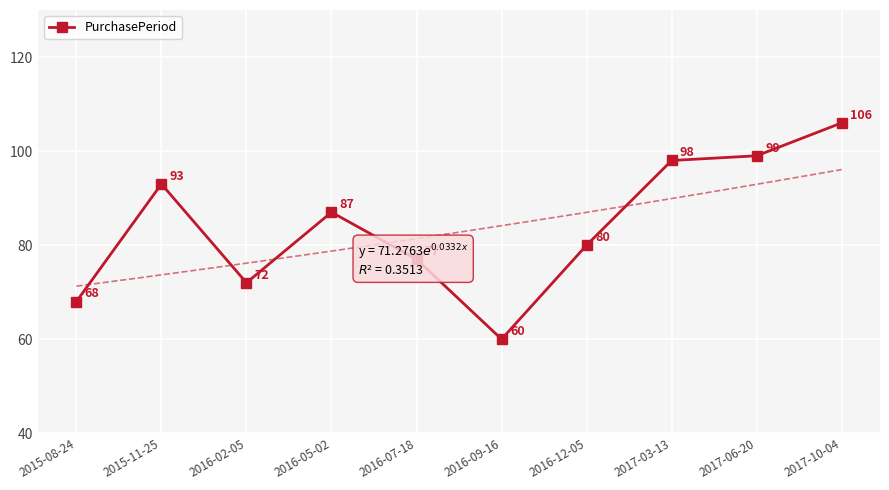

What is the difference between the maximum and minimum values?

46